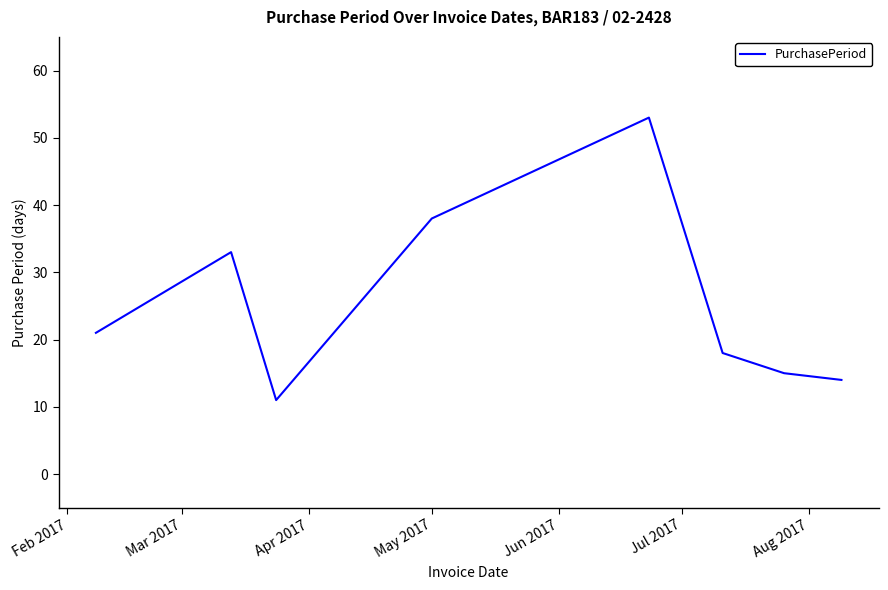

How many interior local peaks (higher than both neighbors) does the data have?

2